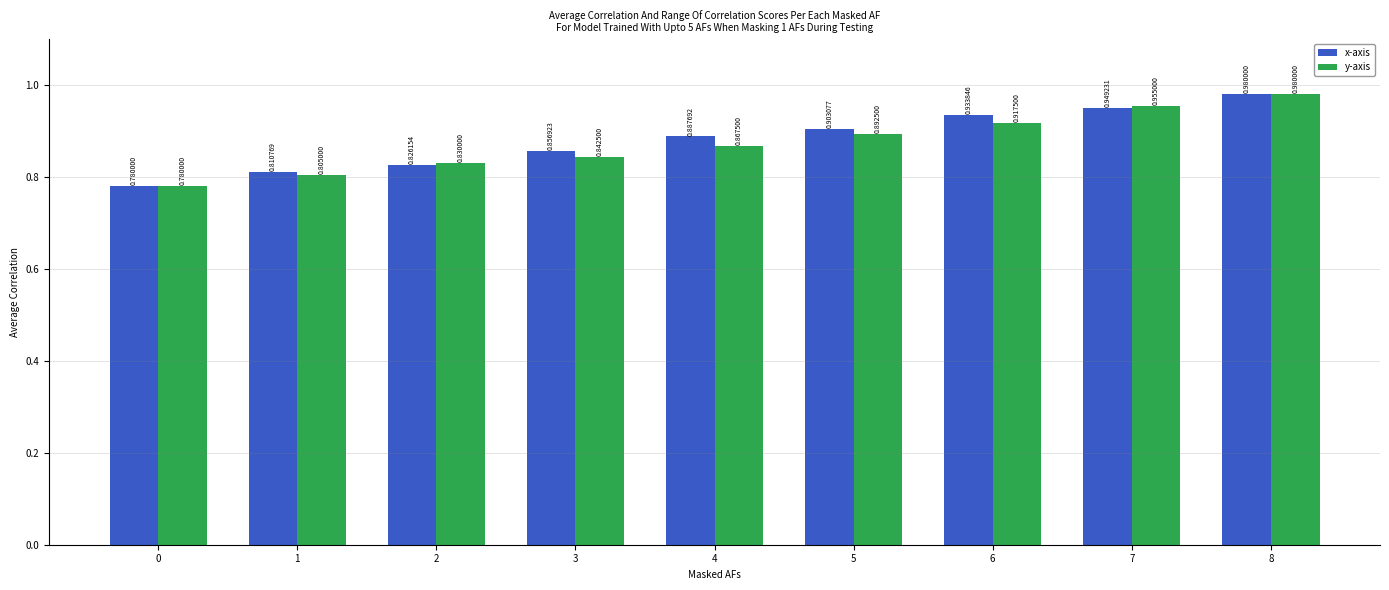

What is the sum of the x-axis values at 4 and 7?

1.8